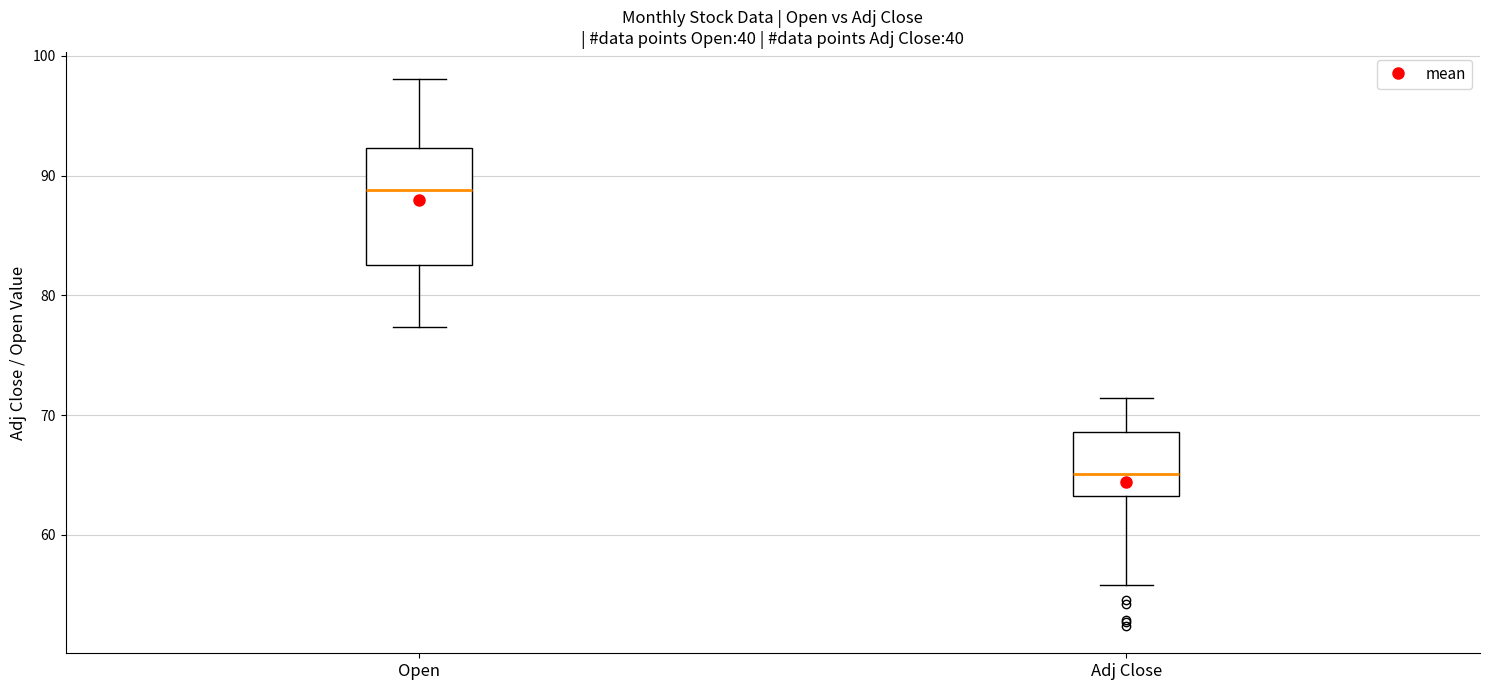

Reading left to right, transcribe this box plot: for each box, give where its median line is, the range the box spans, and where its two whiskers end, as read against the y-axis. The values are not printed on the chart, so give them approximately, as read against the axis.

Open: median 89, box 83 to 92, whiskers 77 to 98
Adj Close: median 65, box 63 to 69, whiskers 56 to 71